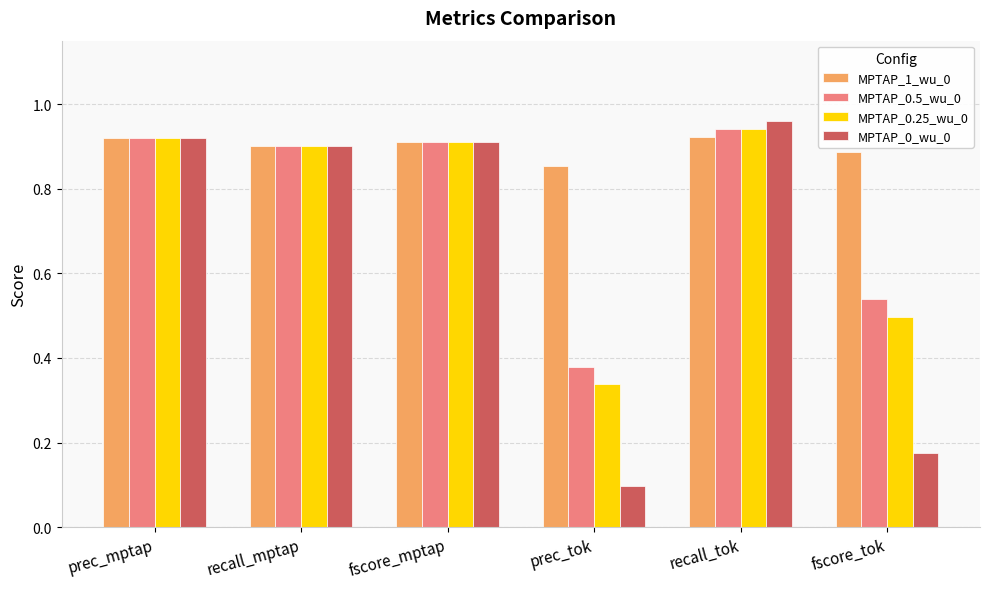

The MPTAP_0_wu_0 series shows 0.1 at fscore_tok. True or false?

False